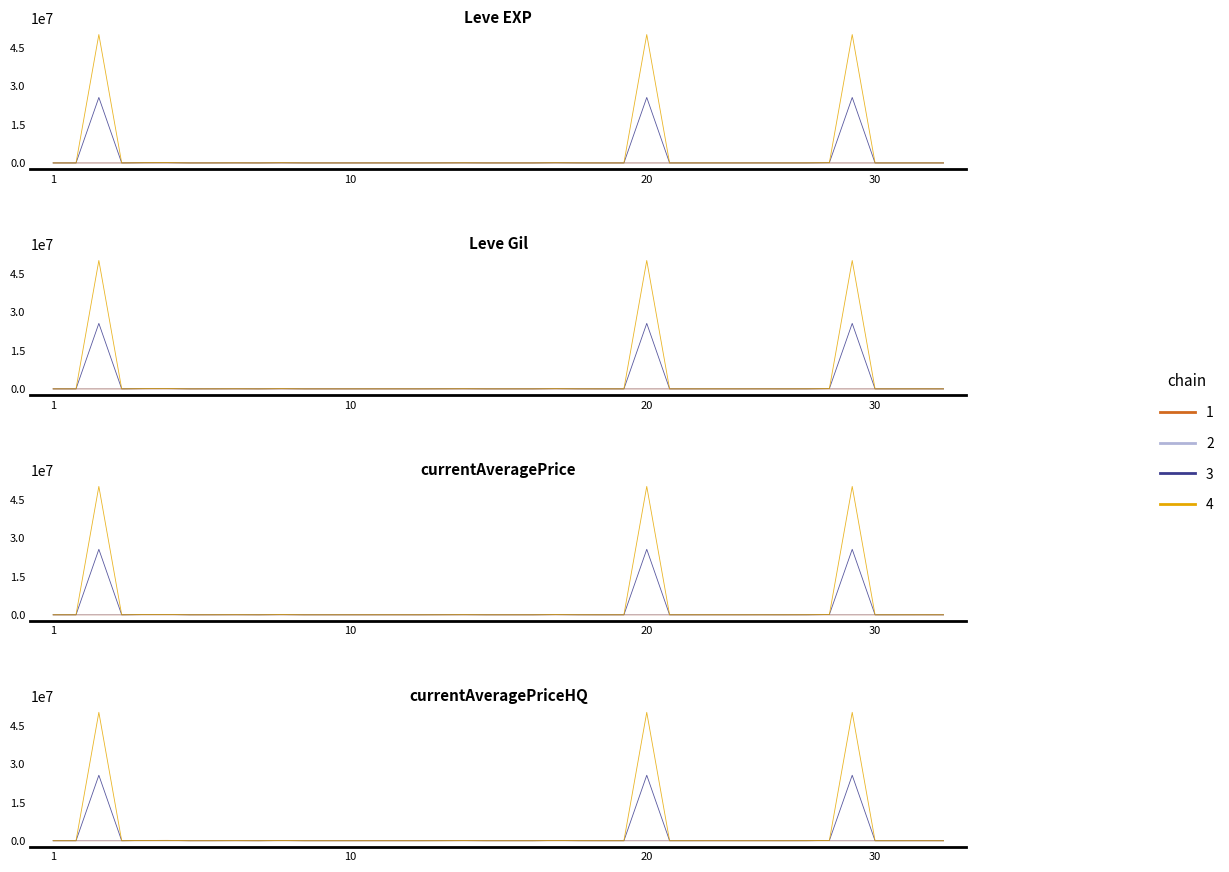

Is it true that Leve EXP equals 430 at 16?

True